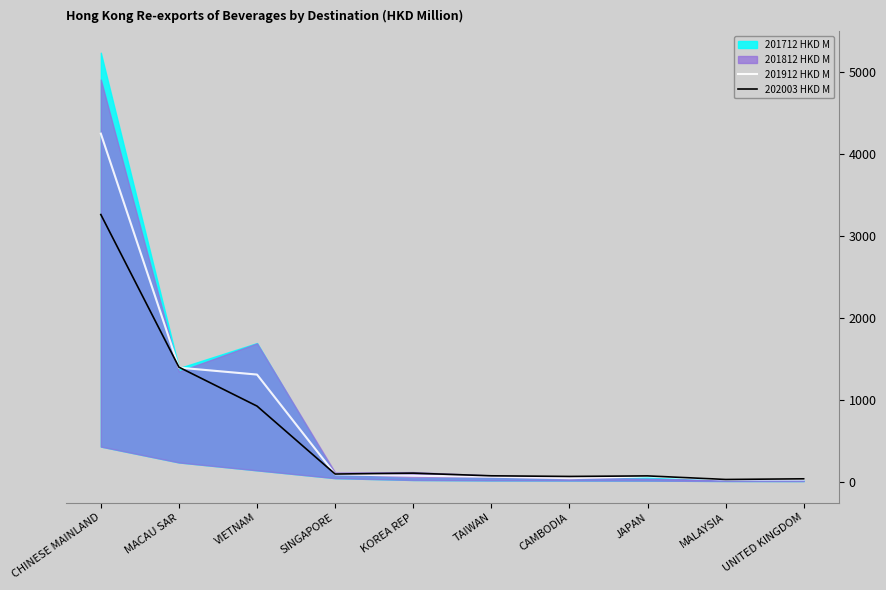

Is it true that 202003 HKD M equals 921.8 at VIETNAM?

True